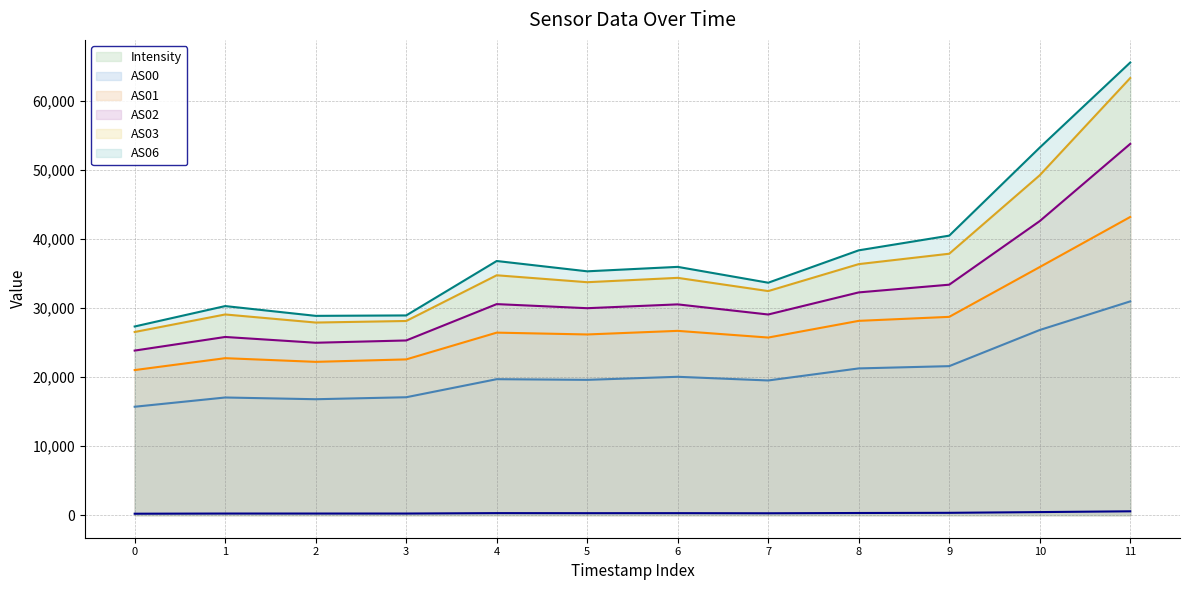

What is the difference between the highest and lowest values at 7?

33387.3